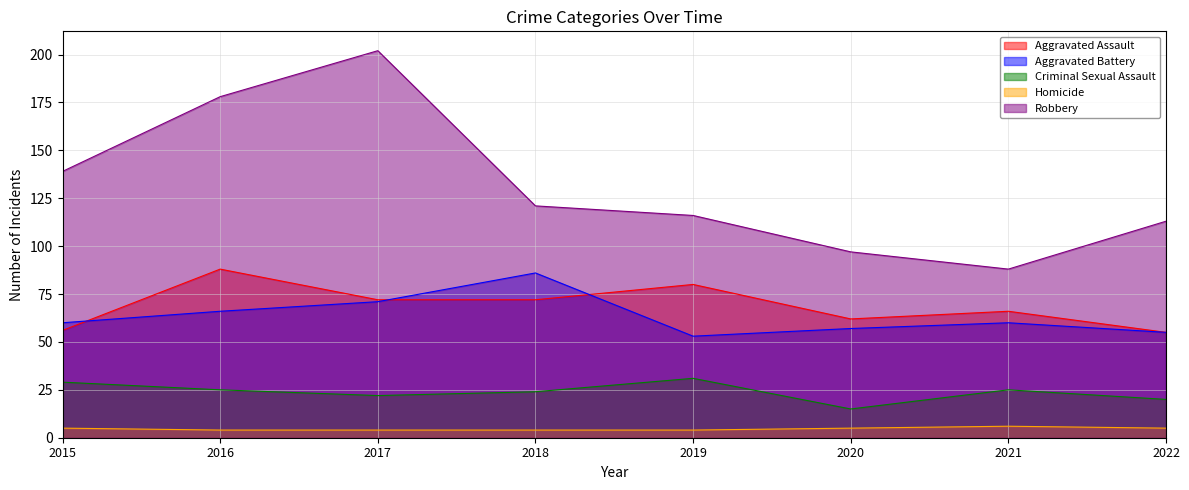

Is it true that Aggravated Assault equals 80 at 2019?

True